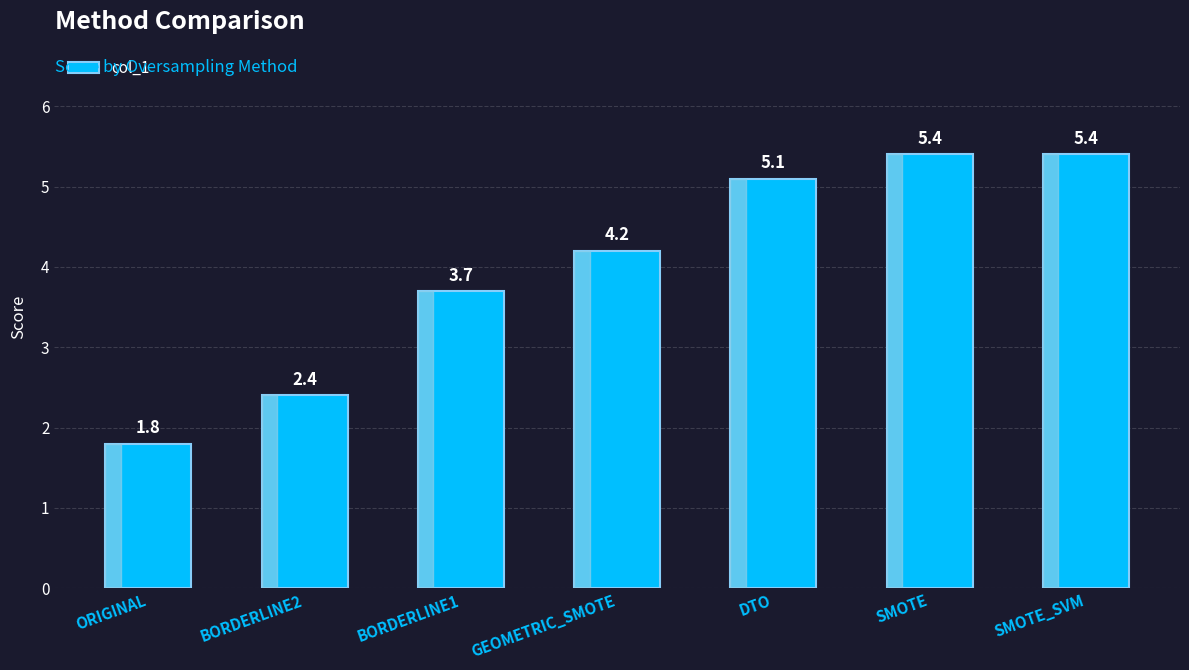

What is the label of the 6th bar from the left?

SMOTE